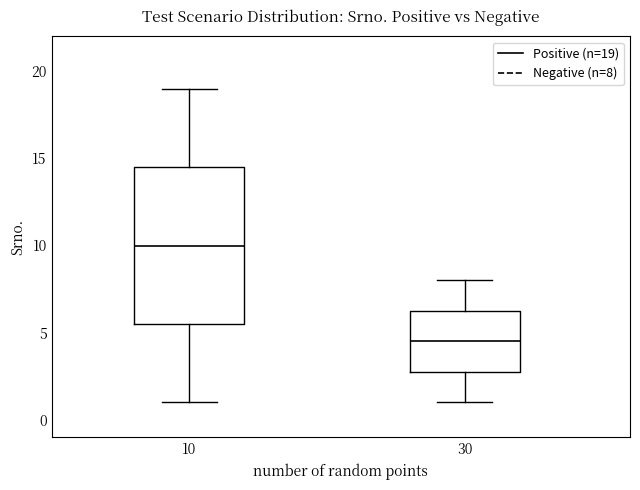

Where does the upper whisker of the box at x = 10 end on the y-axis? The values are not printed on the chart, so give them approximately, as read against the axis.

19.0